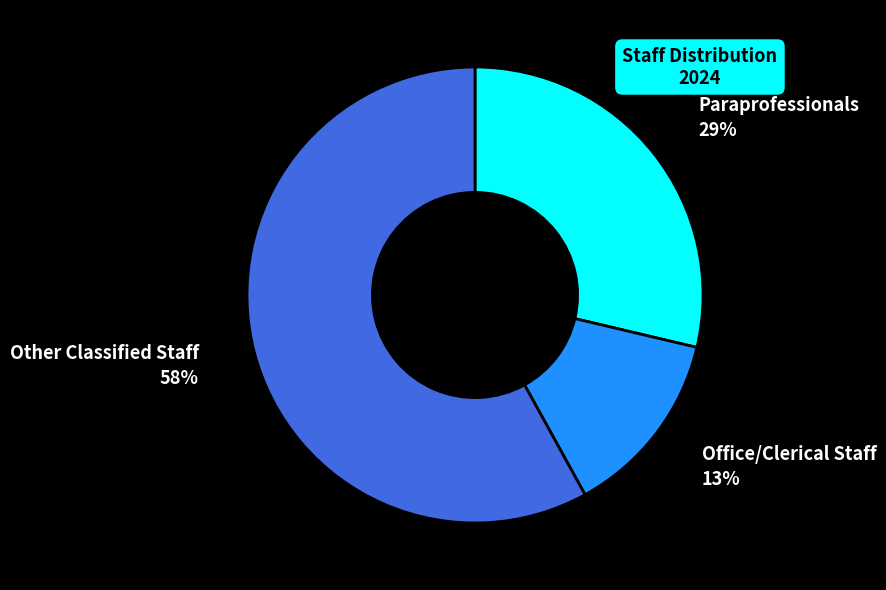

Count the number of slices in the pie.

3